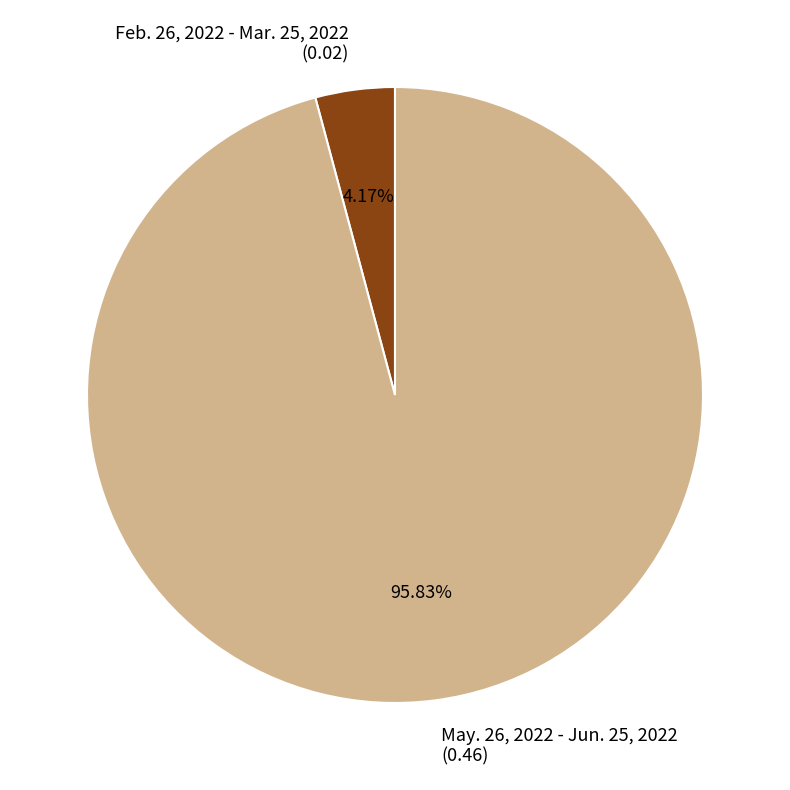

Between May. 26, 2022 - Jun. 25, 2022 (0.46) and Feb. 26, 2022 - Mar. 25, 2022 (0.02), which is larger?

May. 26, 2022 - Jun. 25, 2022 (0.46)